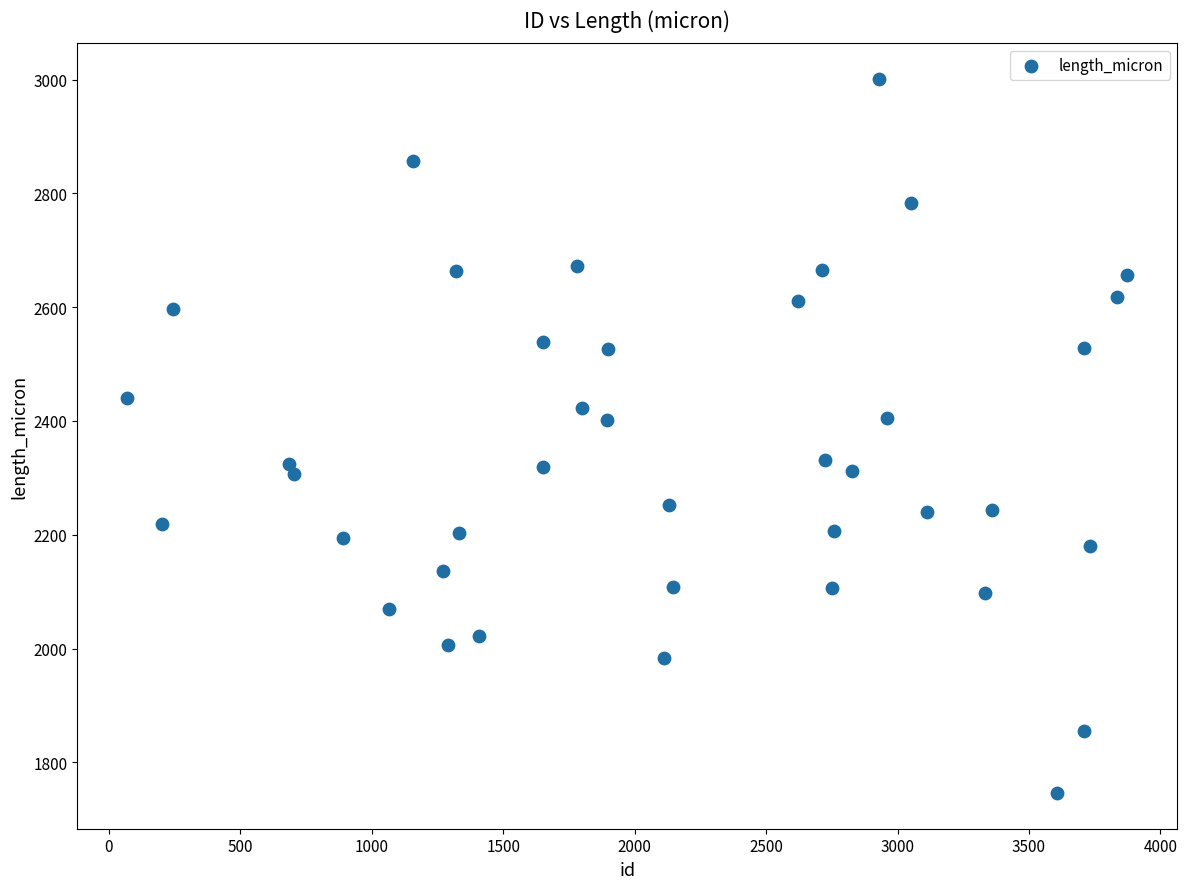

What is the range of X values (max minus min)?

3804.0